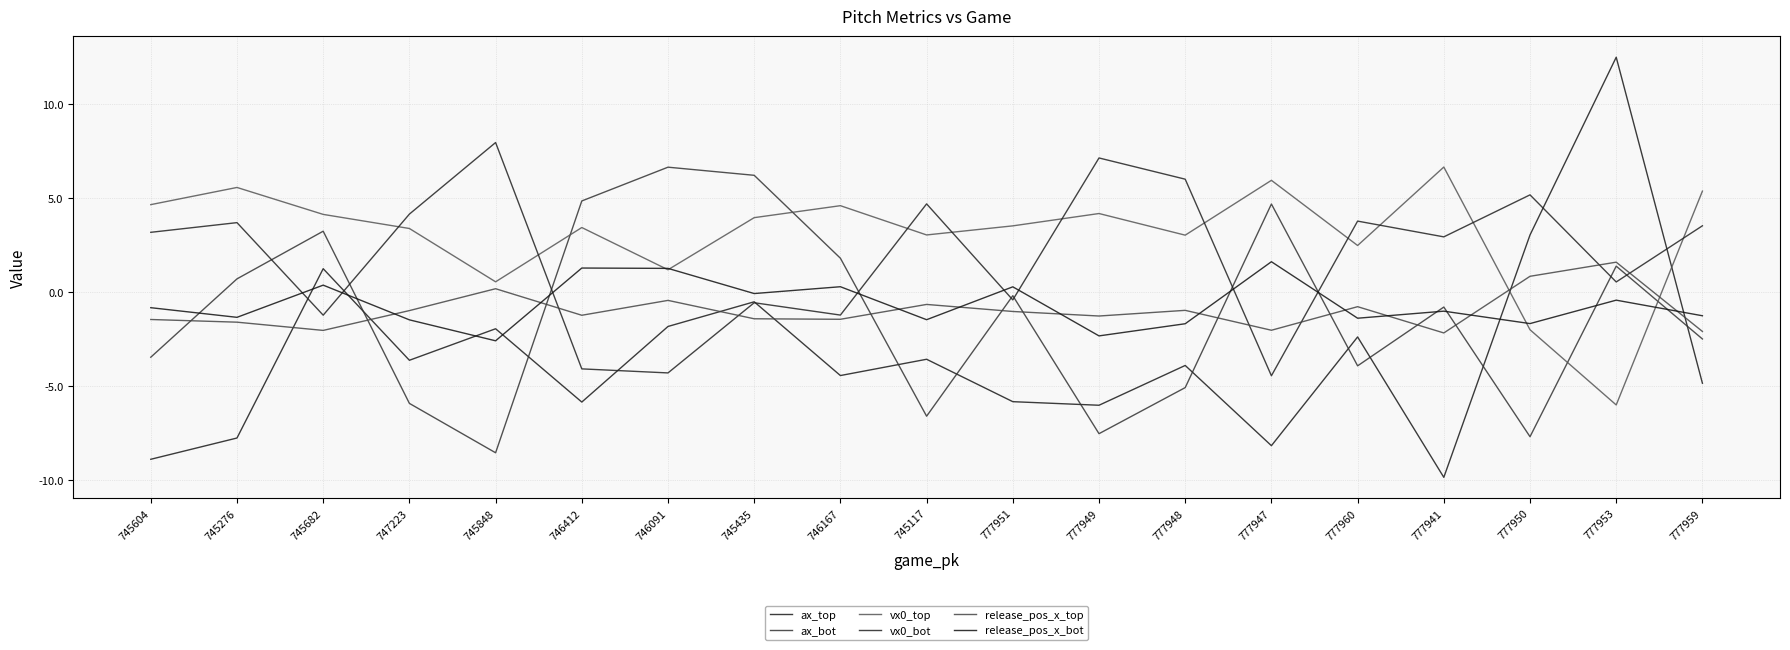

What is the total value across all series at 745604?

-6.8